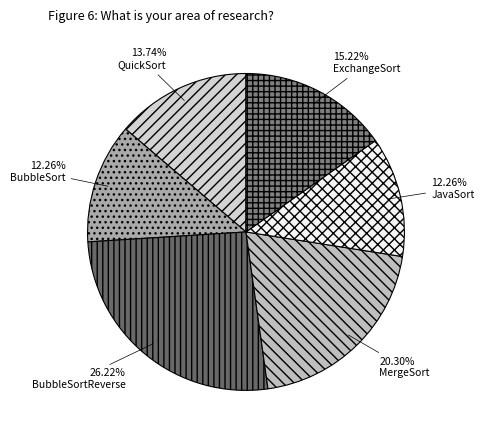

To the nearest percent, what is the difference between the largest and smallest slice percentages?

14%